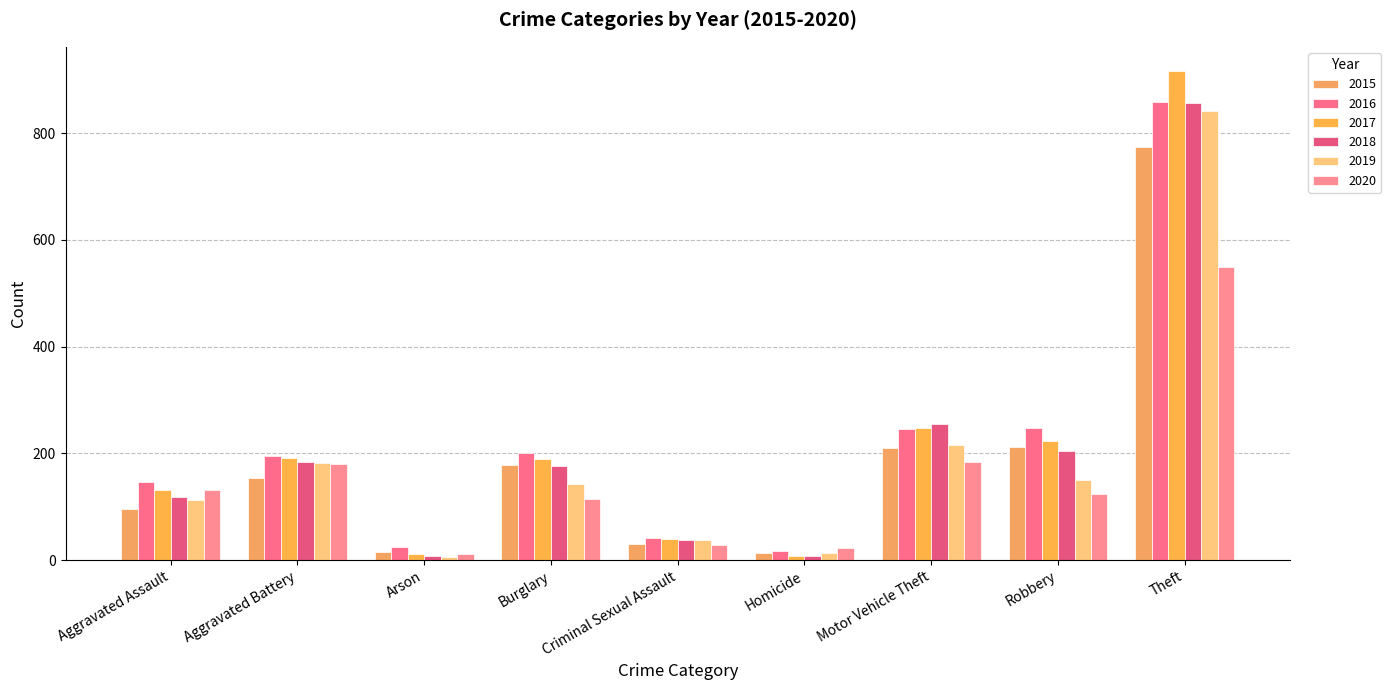

Reading left to right, extract all data points from this chart.

2015: Aggravated Assault=95	Aggravated Battery=154	Arson=15	Burglary=178	Criminal Sexual Assault=31	Homicide=13	Motor Vehicle Theft=211	Robbery=212	Theft=774
2016: Aggravated Assault=146	Aggravated Battery=196	Arson=25	Burglary=201	Criminal Sexual Assault=42	Homicide=18	Motor Vehicle Theft=245	Robbery=247	Theft=858
2017: Aggravated Assault=131	Aggravated Battery=191	Arson=12	Burglary=189	Criminal Sexual Assault=39	Homicide=8	Motor Vehicle Theft=247	Robbery=224	Theft=916
2018: Aggravated Assault=119	Aggravated Battery=183	Arson=8	Burglary=176	Criminal Sexual Assault=38	Homicide=8	Motor Vehicle Theft=256	Robbery=204	Theft=856
2019: Aggravated Assault=113	Aggravated Battery=182	Arson=6	Burglary=143	Criminal Sexual Assault=37	Homicide=14	Motor Vehicle Theft=216	Robbery=150	Theft=841
2020: Aggravated Assault=131	Aggravated Battery=180	Arson=12	Burglary=115	Criminal Sexual Assault=28	Homicide=22	Motor Vehicle Theft=184	Robbery=124	Theft=550